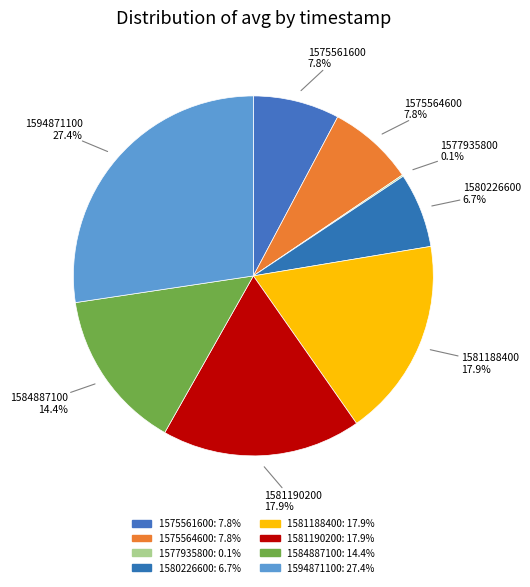

True or false: 1581188400 accounts for 18% of the total.

True